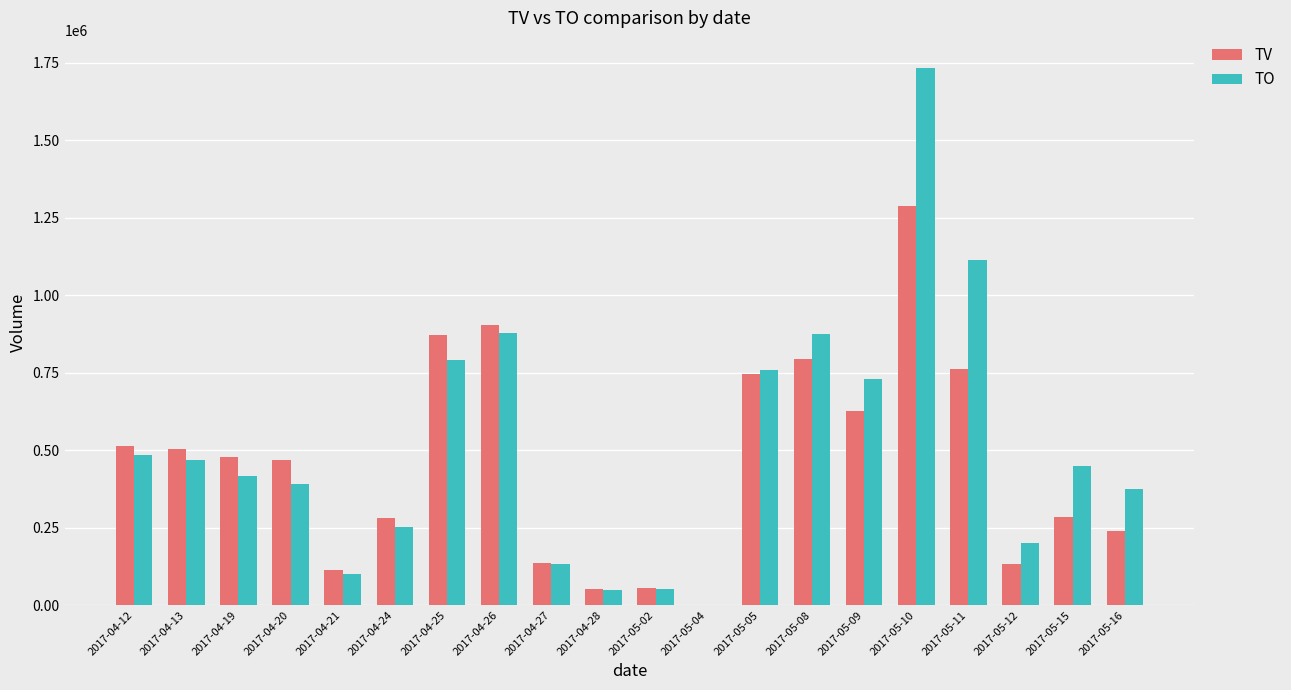

What is the difference between the TO values at 2017-04-12 and 2017-05-04?

484140